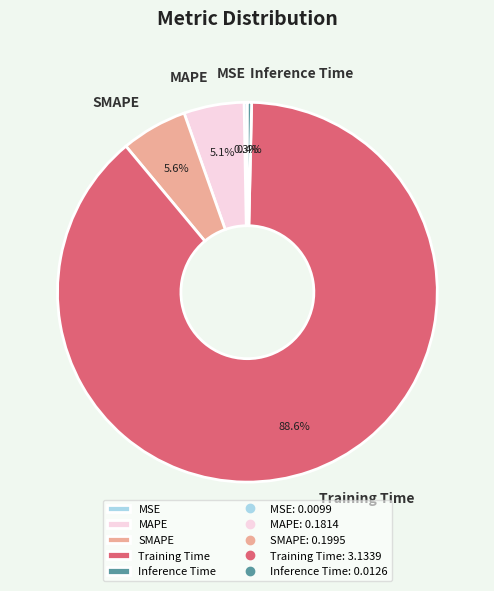

What is the largest slice in the pie chart?

Training Time